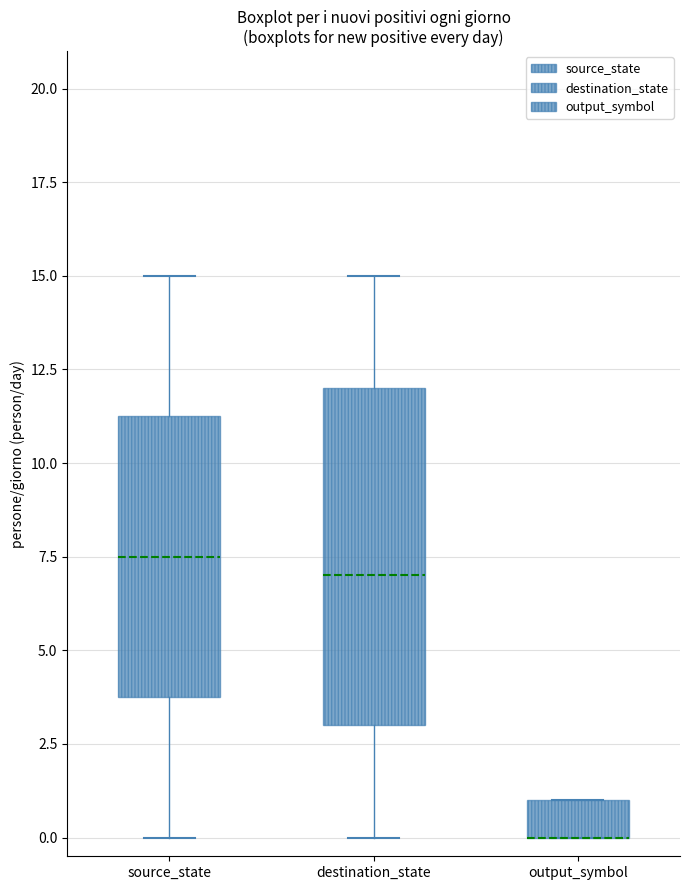

Reading left to right, read every box against the y-axis: the position of its median line, the range the box covers, and the ends of its whiskers. The values are not printed on the chart, so give them approximately, as read against the axis.

source_state: median 7.5, box 4.0 to 11.5, whiskers 0.0 to 15.0
destination_state: median 7.0, box 3.0 to 12.0, whiskers 0.0 to 15.0
output_symbol: median 0.0 (drawn on the box's lower edge), box 0.0 to 1.0, whiskers 0.0 to 1.0